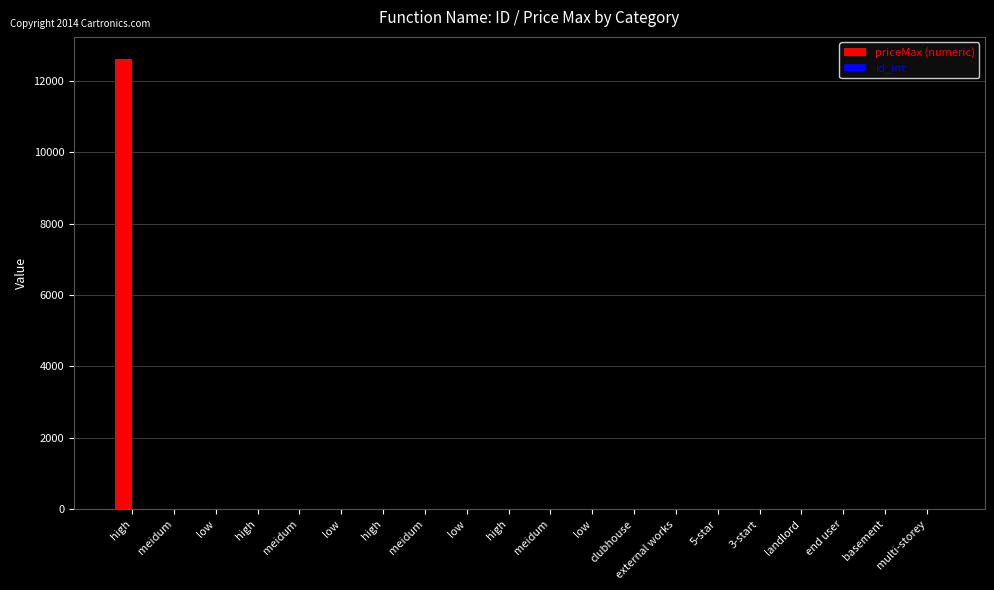

Is it true that id_int equals 24 at 3-start?

False